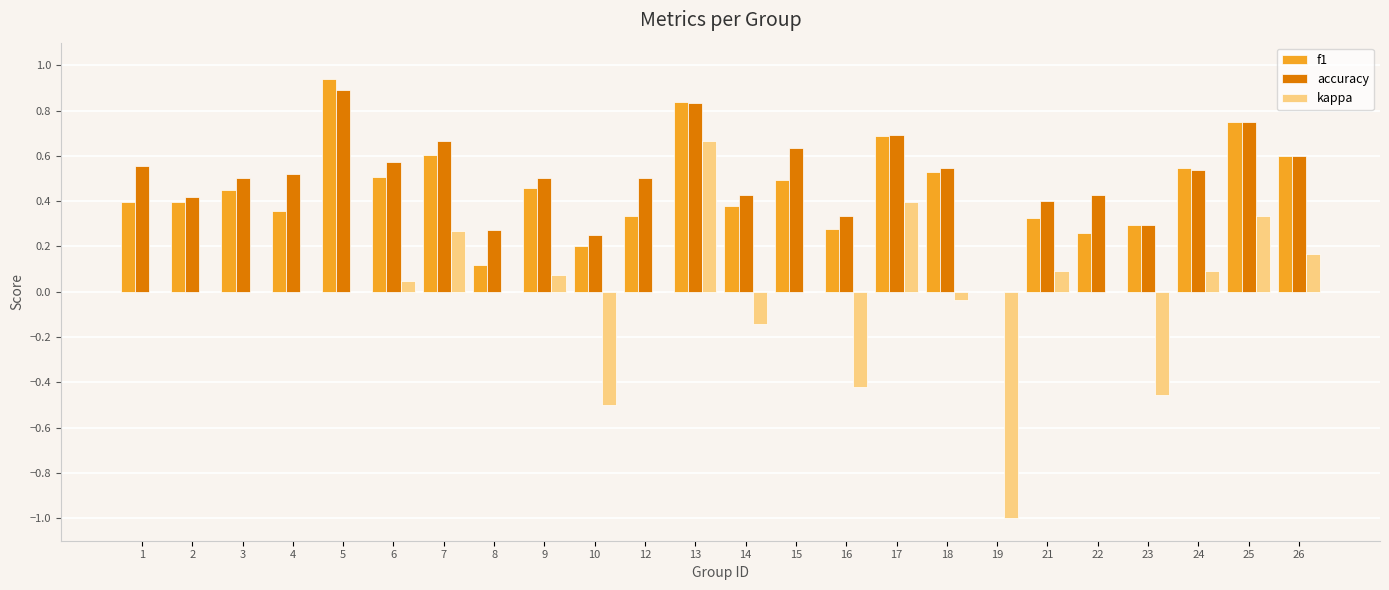

Where is accuracy nearest to the value 0?

19